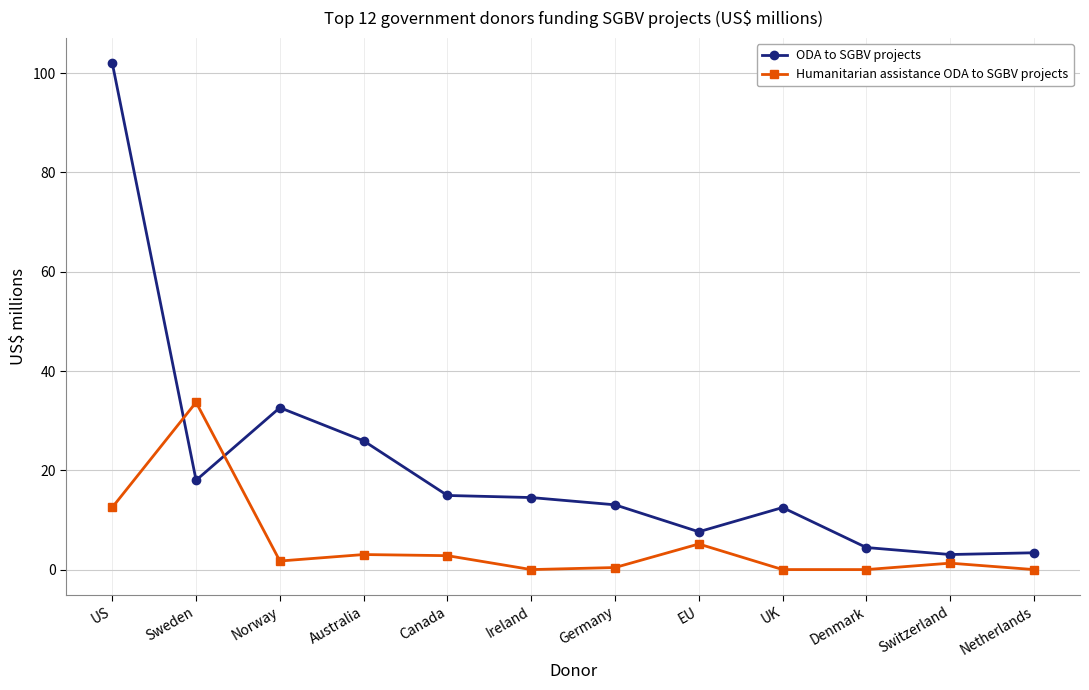

What position from the left is UK?

9